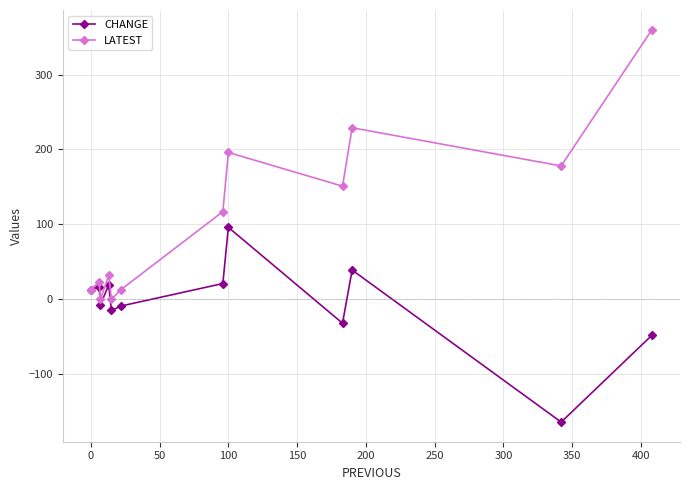

What is the maximum value for LATEST?

360